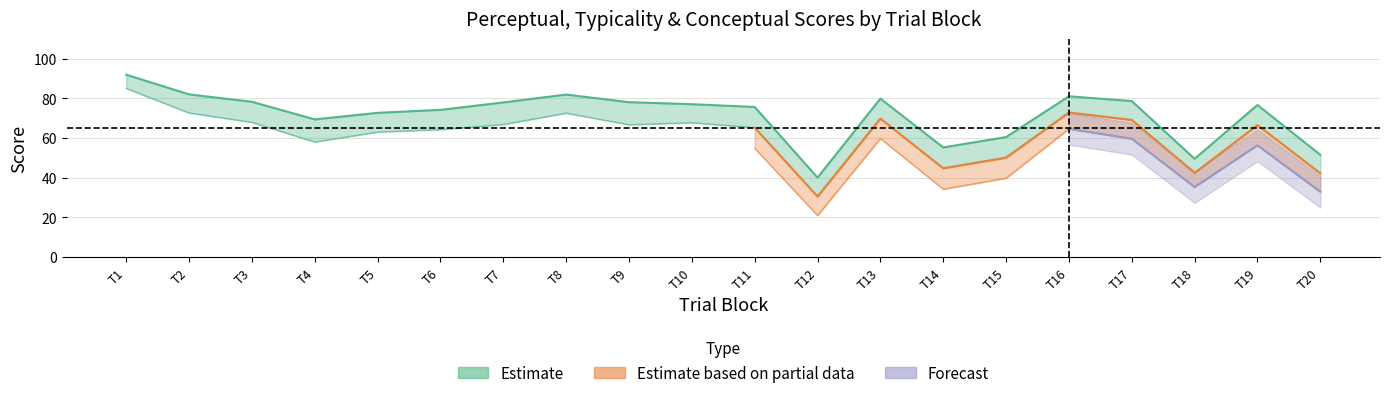

How many interior local valleys does the typicality series have?

4